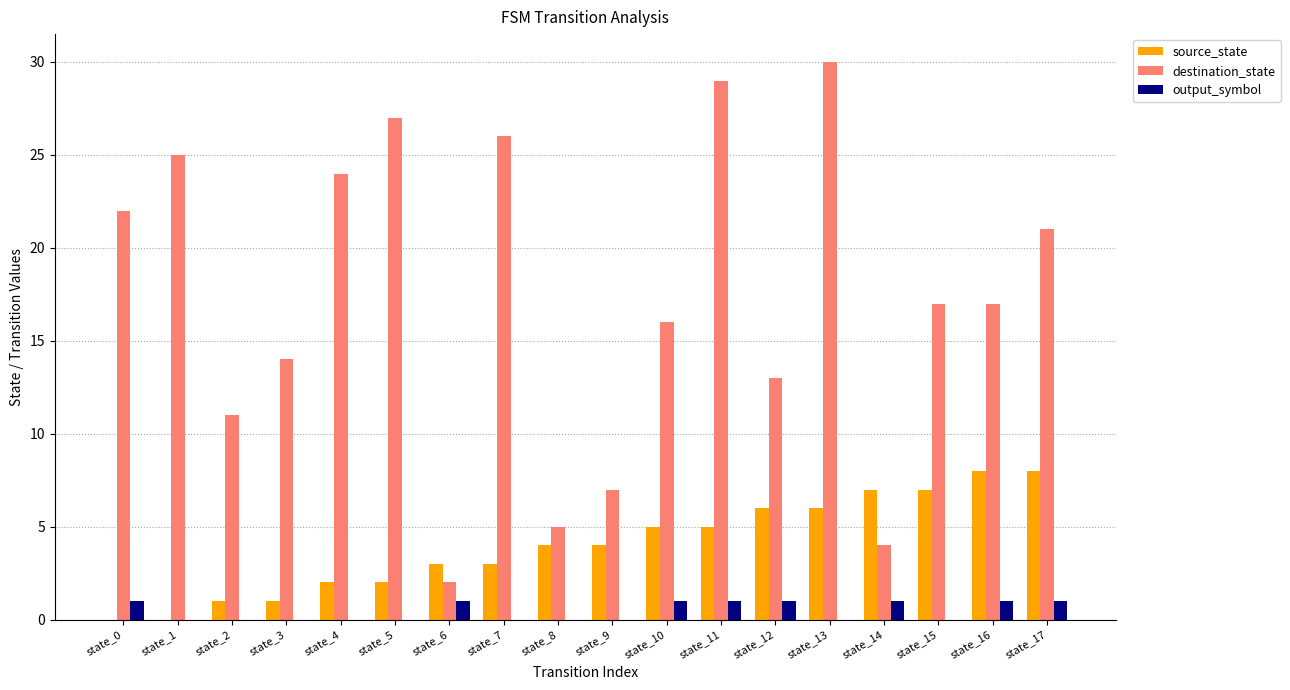

What is the sum of all output_symbol values?

8